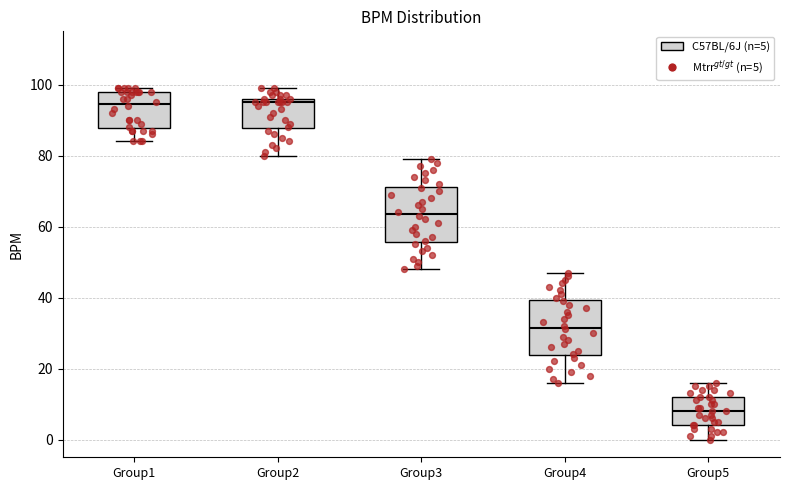

Reading left to right, read every box against the y-axis: the position of its median line, the range the box covers, and the ends of its whiskers. The values are not printed on the chart, so give them approximately, as read against the axis.

Group1: median 94, box 88 to 98, whiskers 84 to 100
Group2: median 96 (just below the box's upper edge), box 88 to 96, whiskers 80 to 100
Group3: median 64, box 56 to 72, whiskers 48 to 80
Group4: median 32, box 24 to 40, whiskers 16 to 48
Group5: median 8, box 4 to 12, whiskers 0 to 16